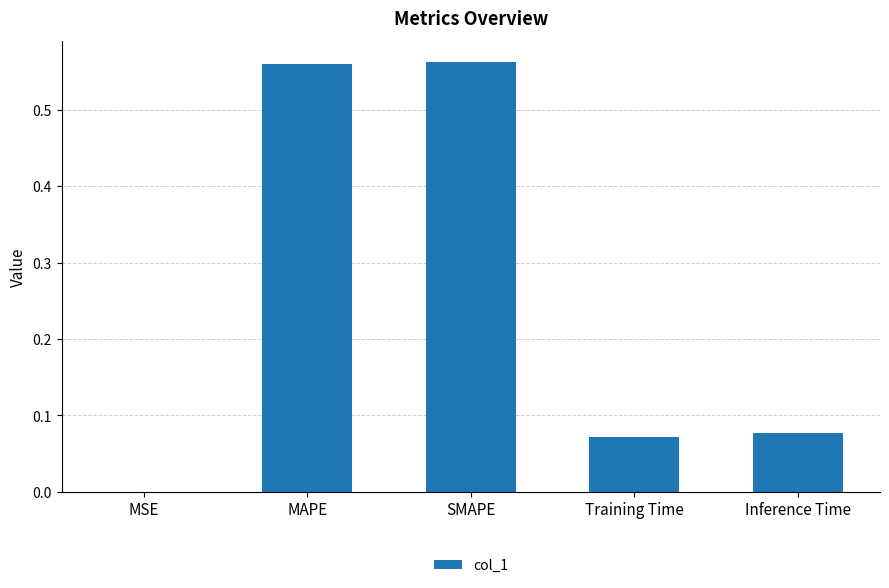

What is the sum of all values?

1.3